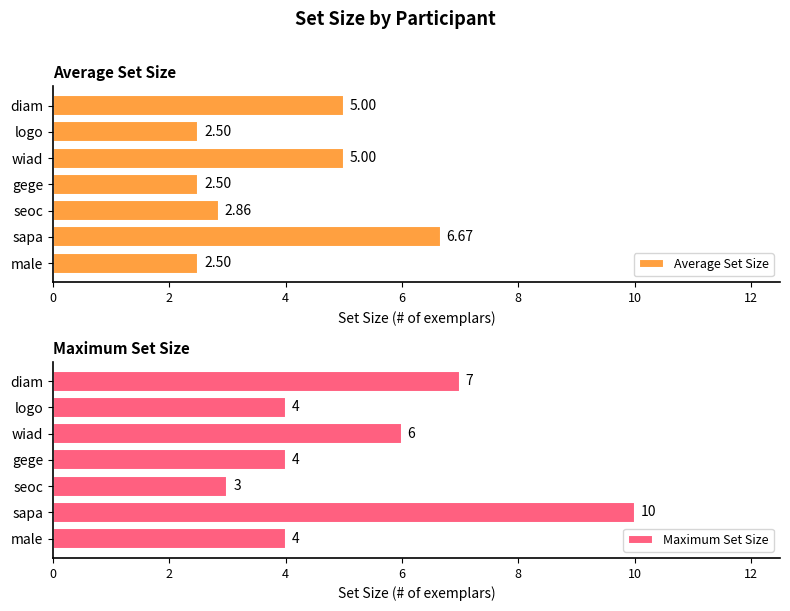

Rank the series by their maximum value, from lowest to highest.

Average Set Size, Maximum Set Size